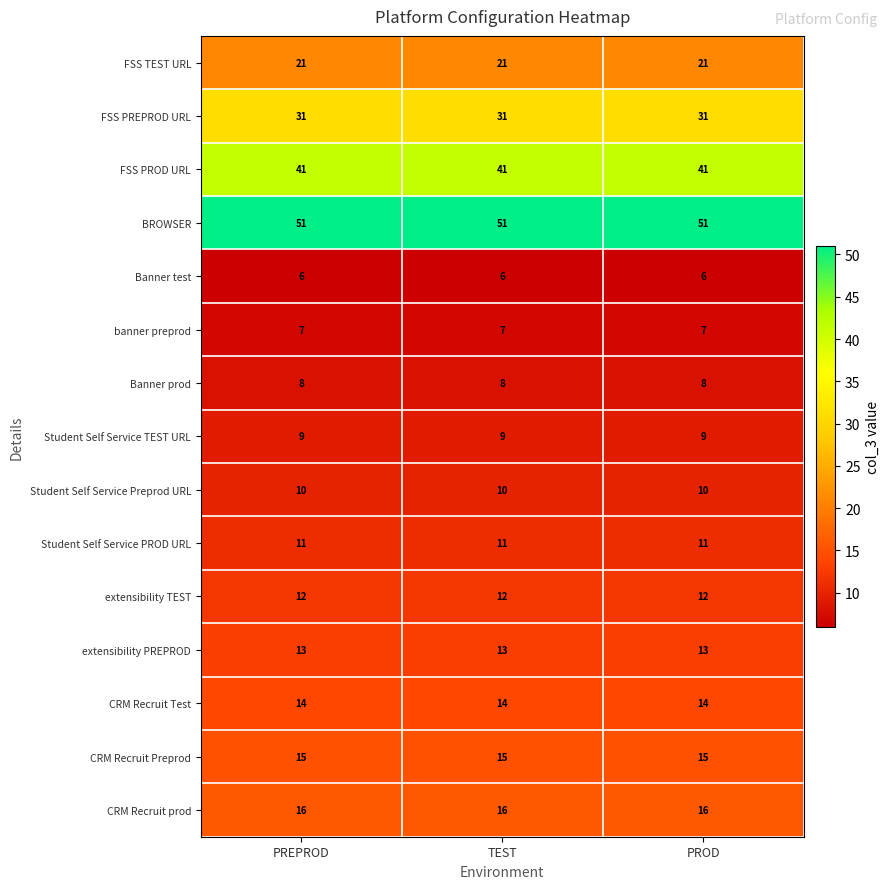

At how many categories does at least one series exceed 25?

3